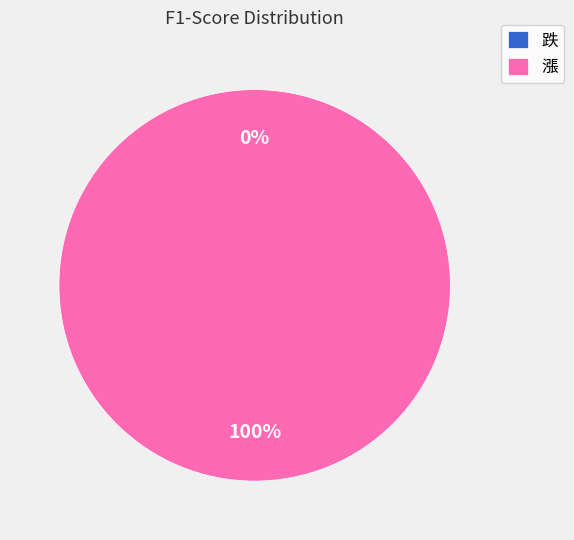

To the nearest percent, what is the combined percentage of 漲 and 跌?

100%